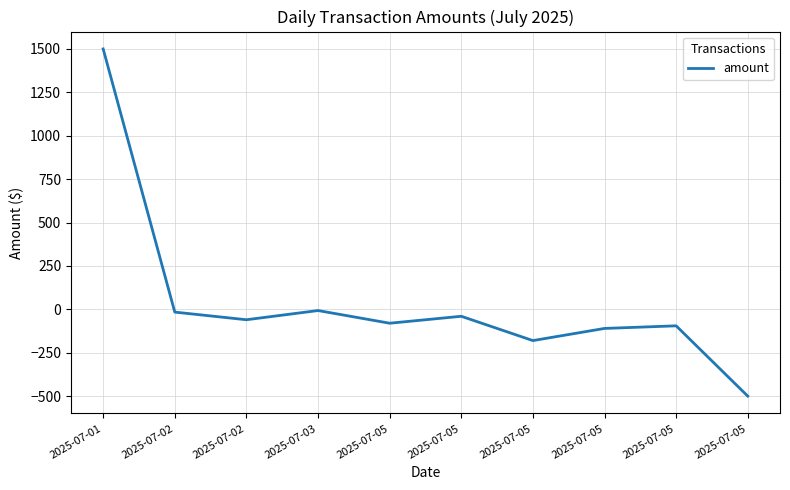

List the labels in order of value, largest first.

2025-07-01, 2025-07-03, 2025-07-02, 2025-07-05, 2025-07-02, 2025-07-05, 2025-07-05, 2025-07-05, 2025-07-05, 2025-07-05